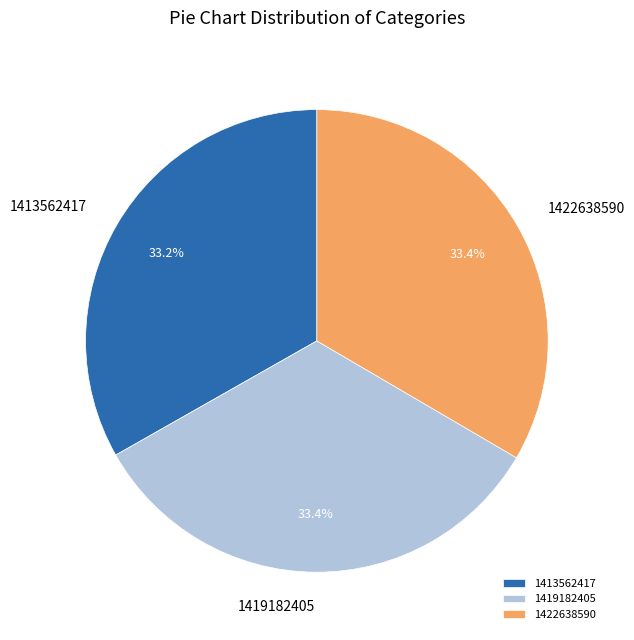

How much of the chart is everything except 1419182405?

66.6%